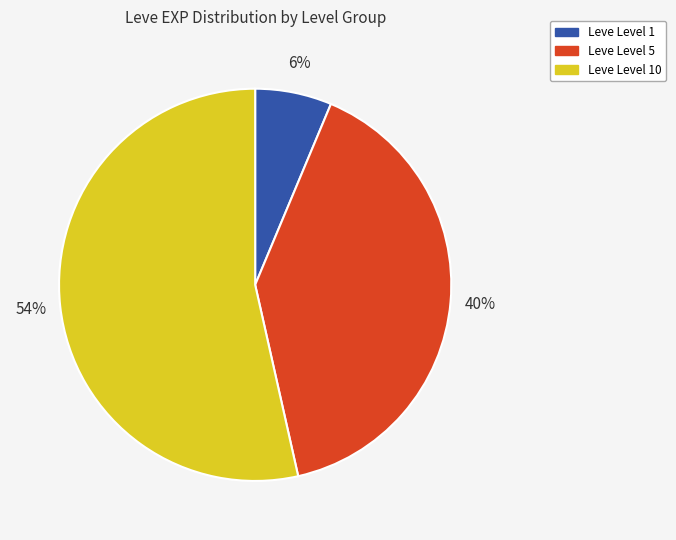

Is there a majority slice in this chart?

Yes